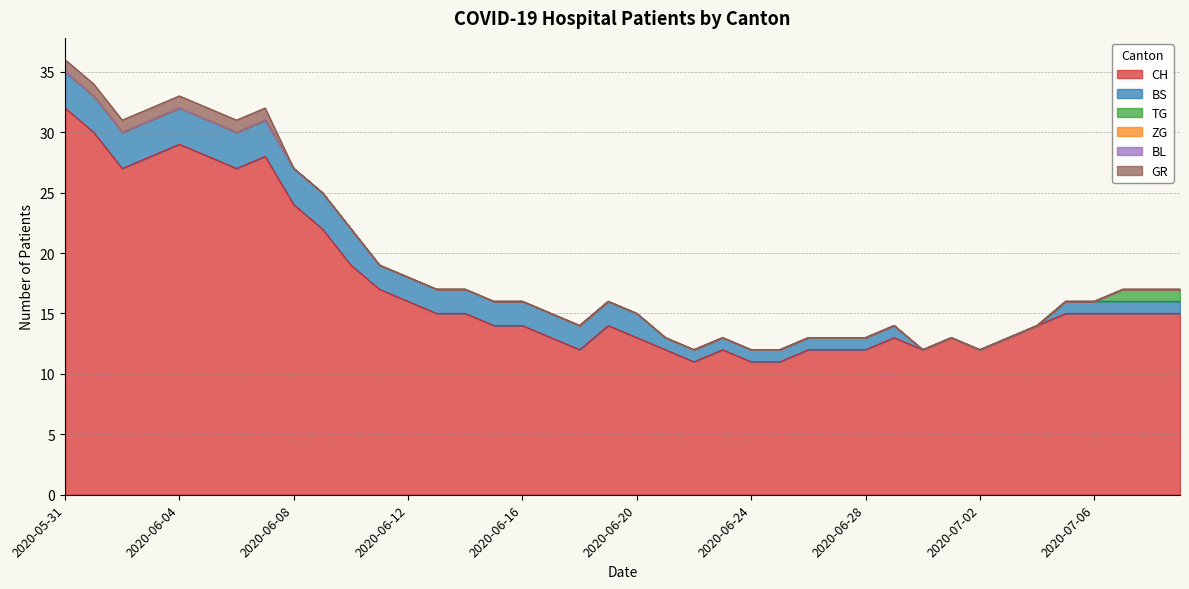

What is the difference between the highest and lowest values at 2020-06-07?

28